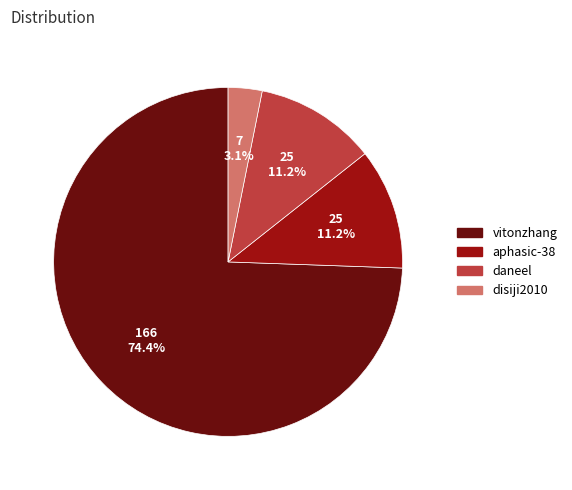

What percentage is the daneel slice, to the nearest percent?

11%